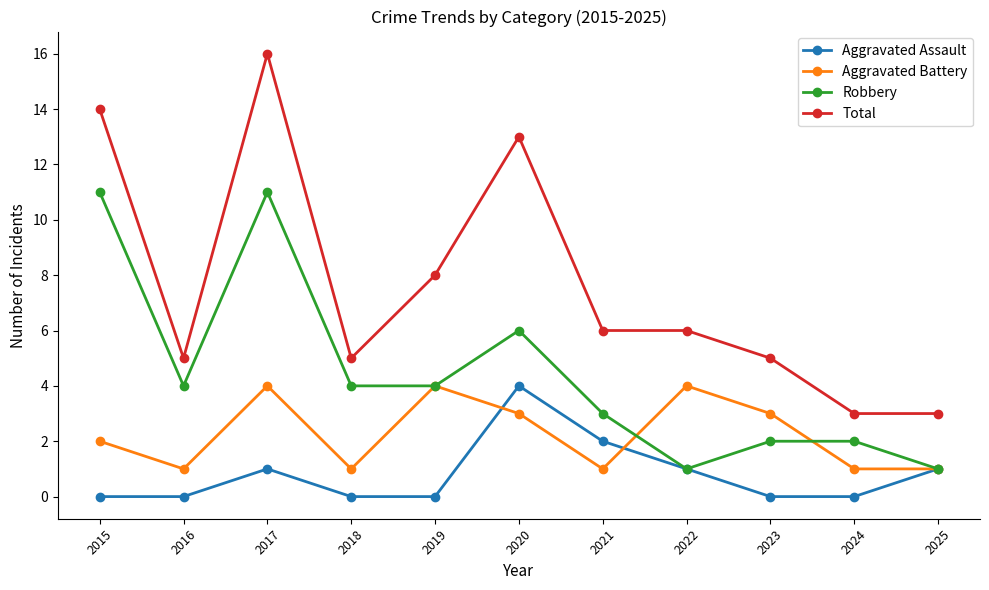

True or false: Total and Aggravated Assault cross at least once.

False